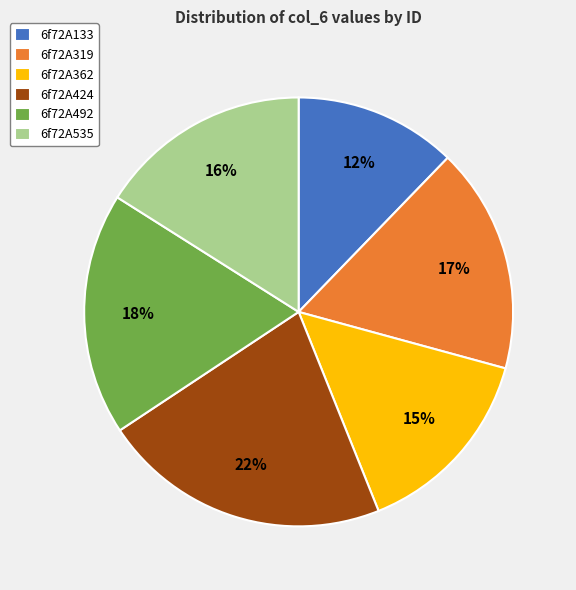

Is the sum of 6f72A362 and 6f72A424 greater than half?

No